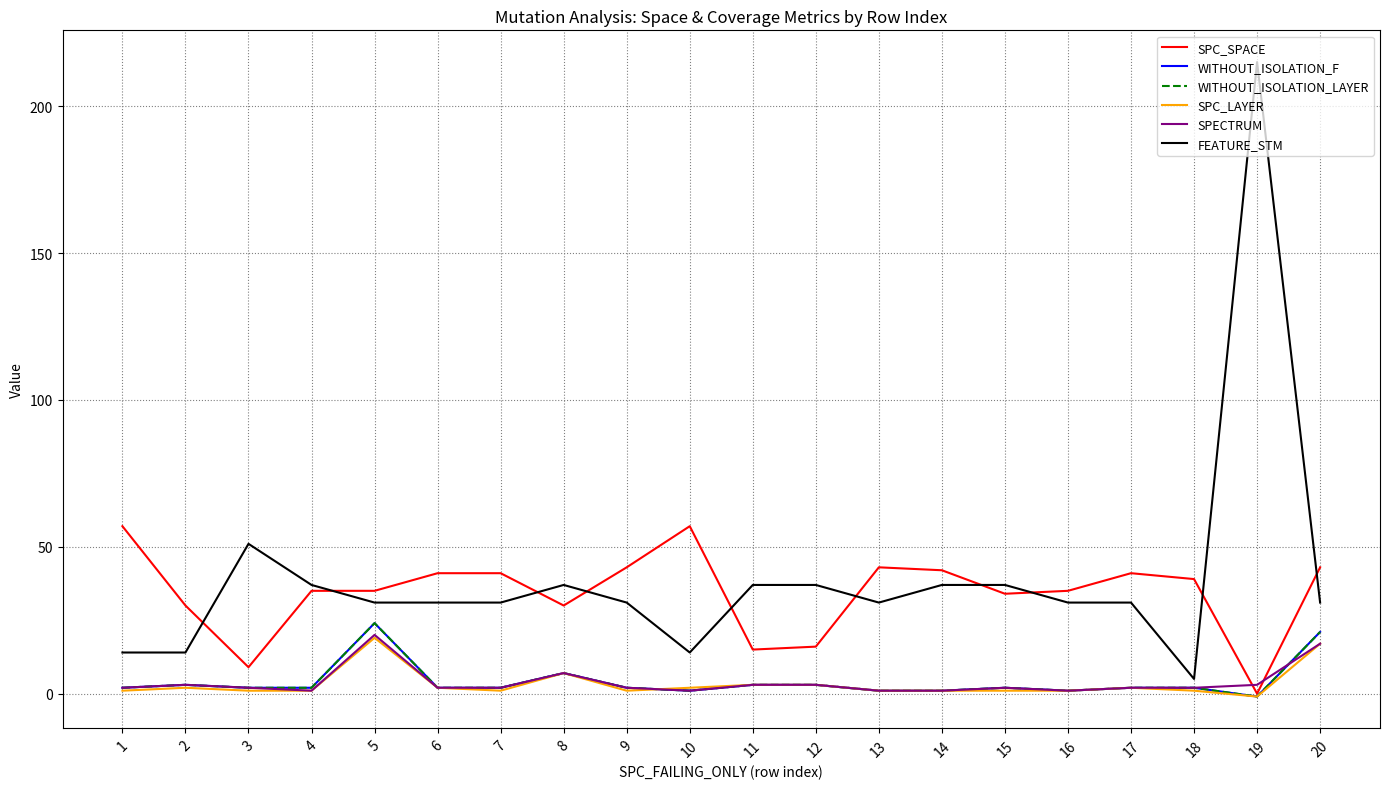

The SPC_SPACE series shows 9 at 3. True or false?

True